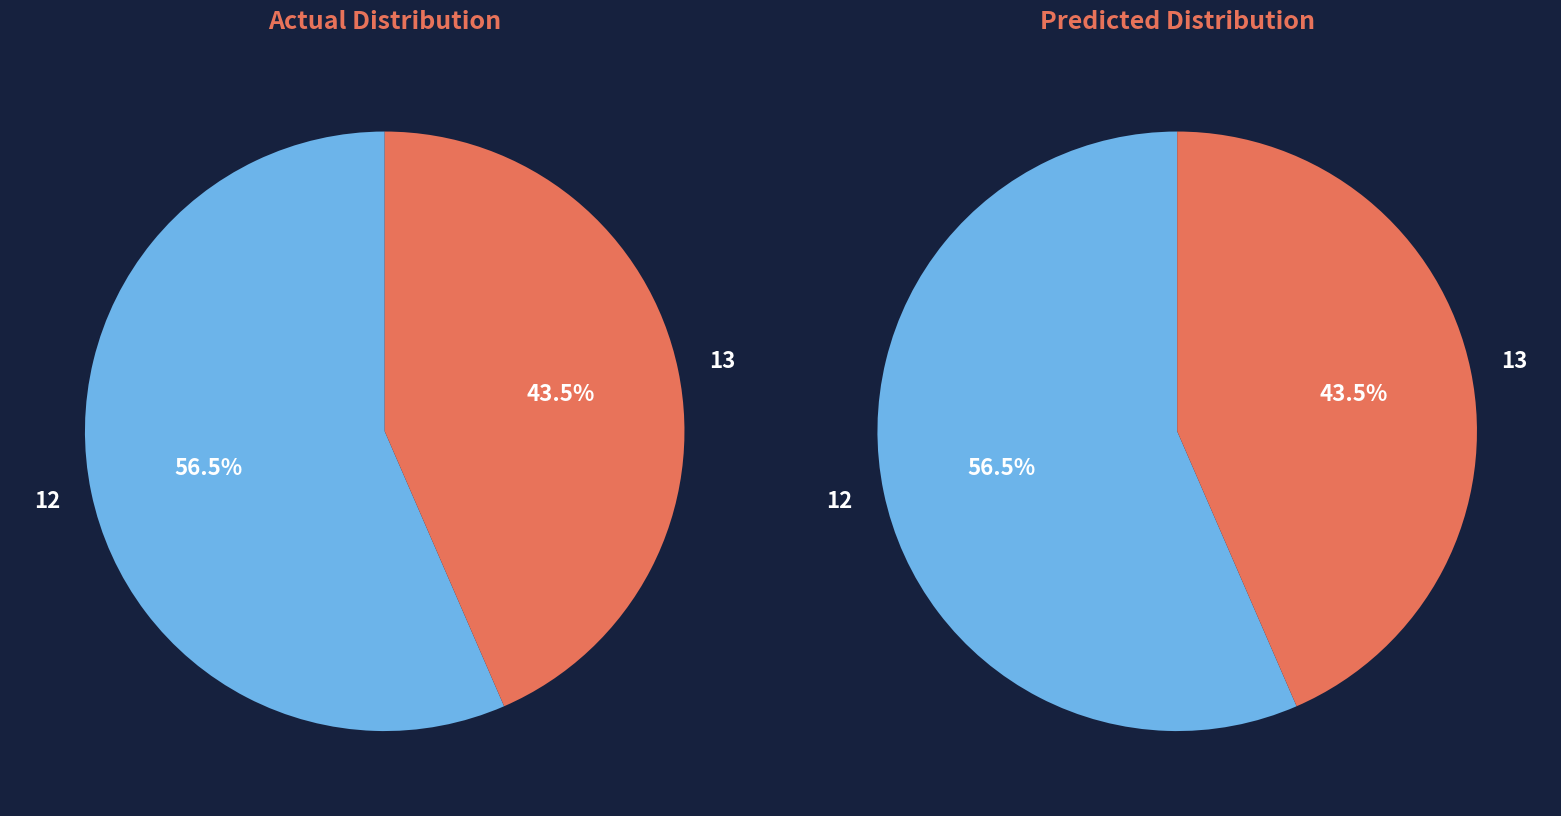

Which slice is the largest?

12